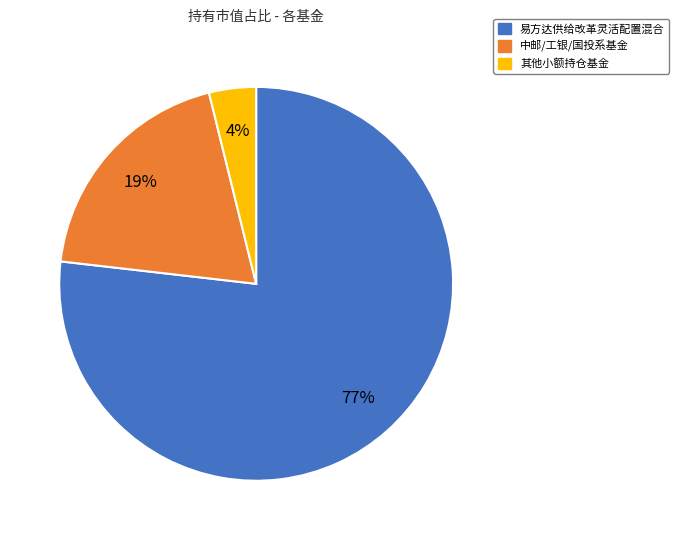

How many slices are in this pie chart?

3